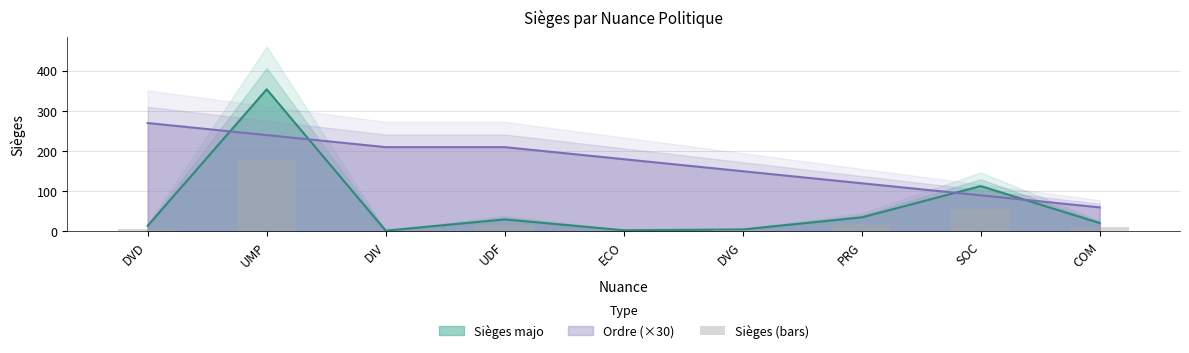

The value at UMP is 83.2. True or false?

False